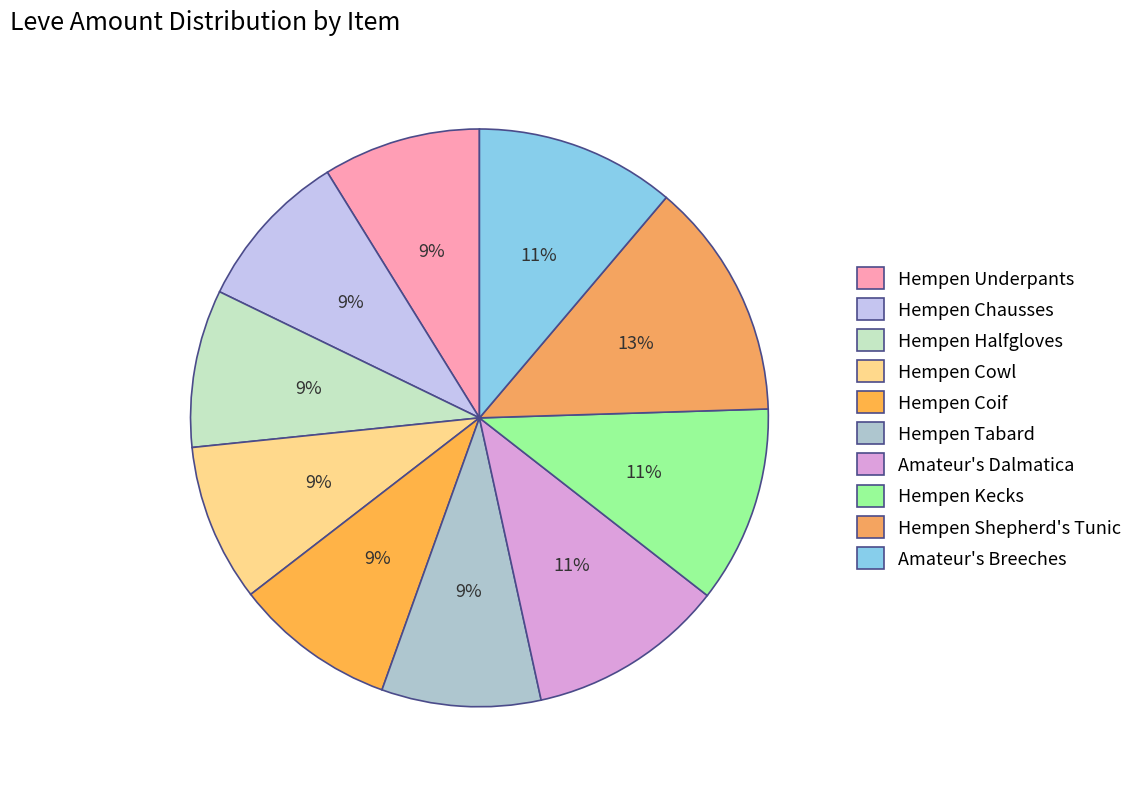

How many segments does this pie chart have?

10